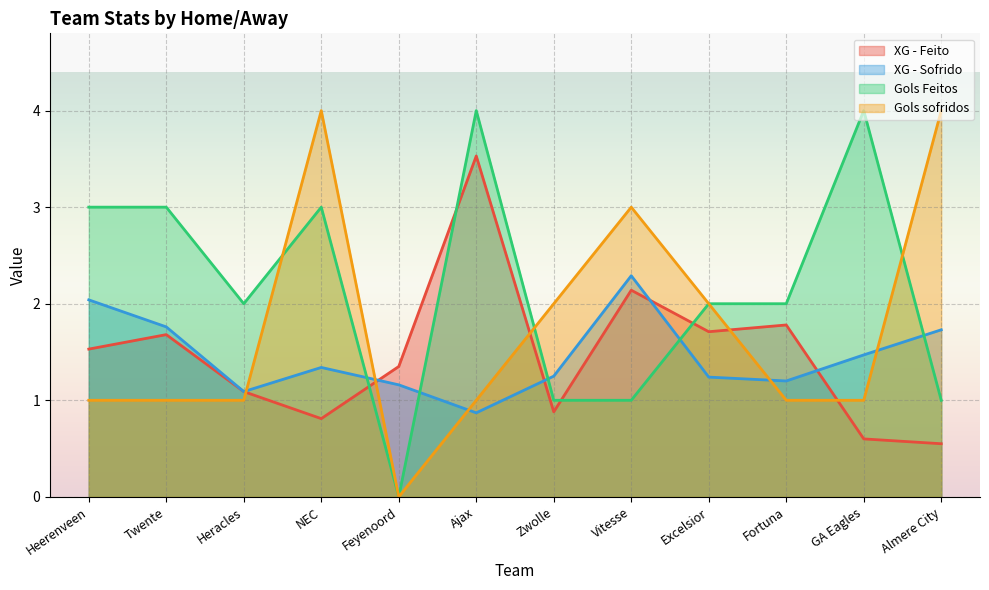

What is the total value across all series at GA Eagles?

7.1